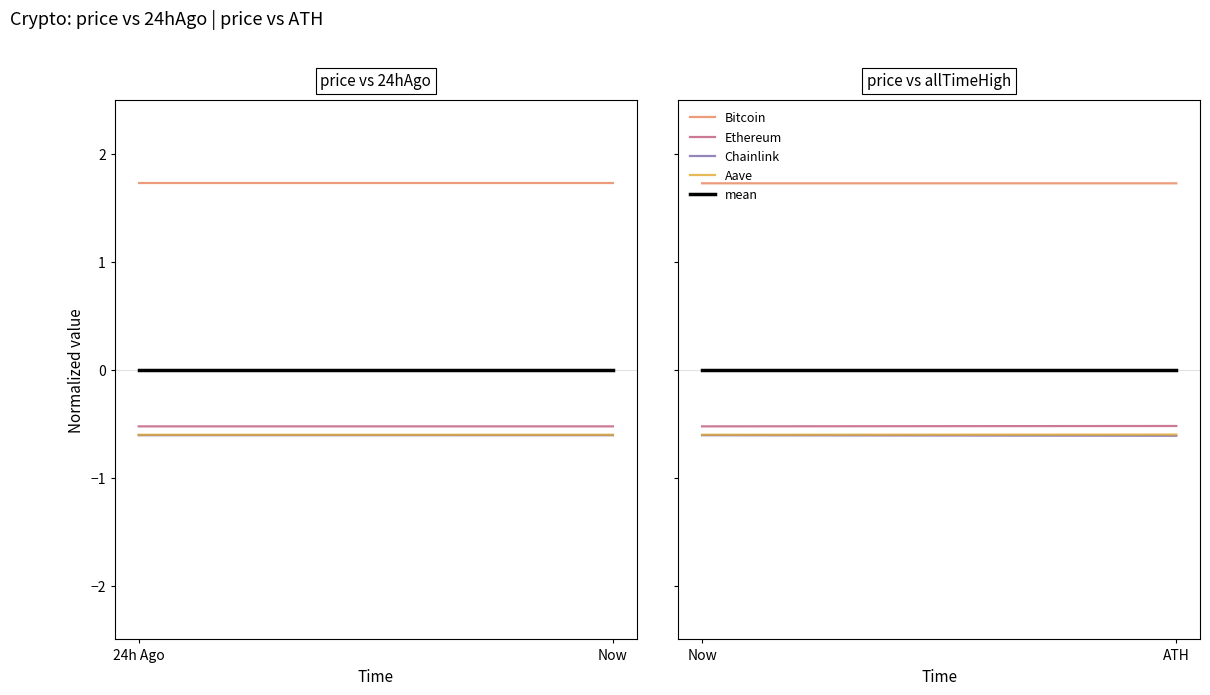

Rank the categories by Ethereum value from lowest to highest.

Now, ATH